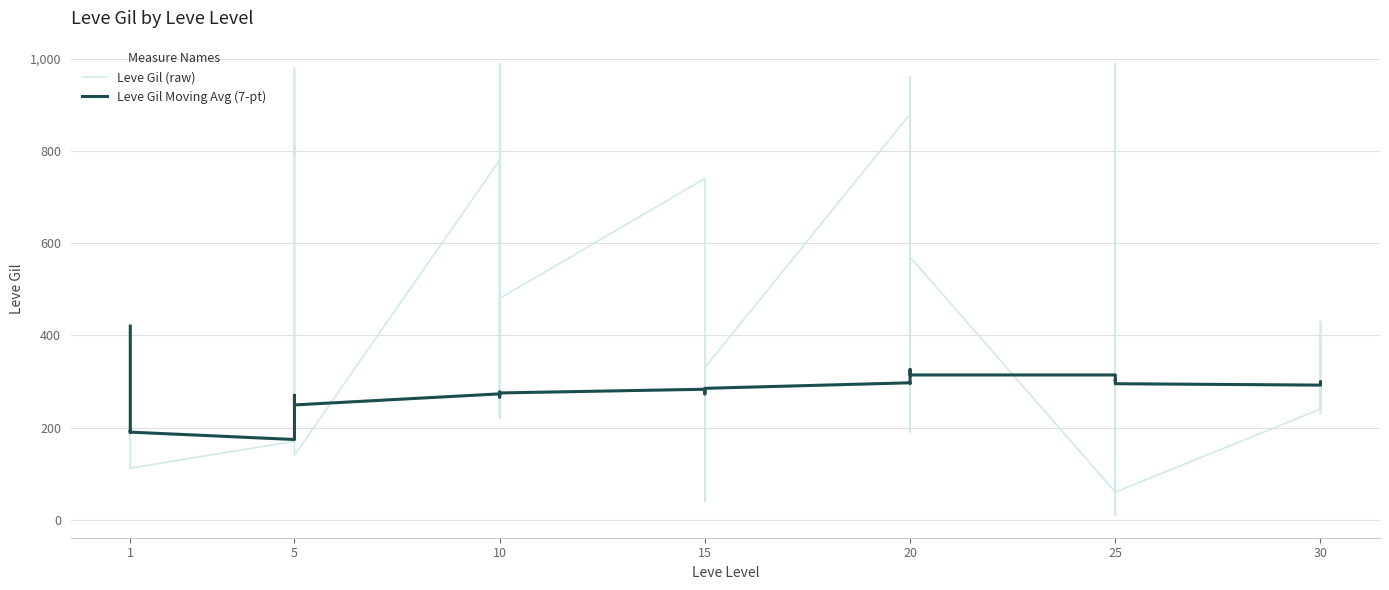

What is the label of the 10th point from the right?

30